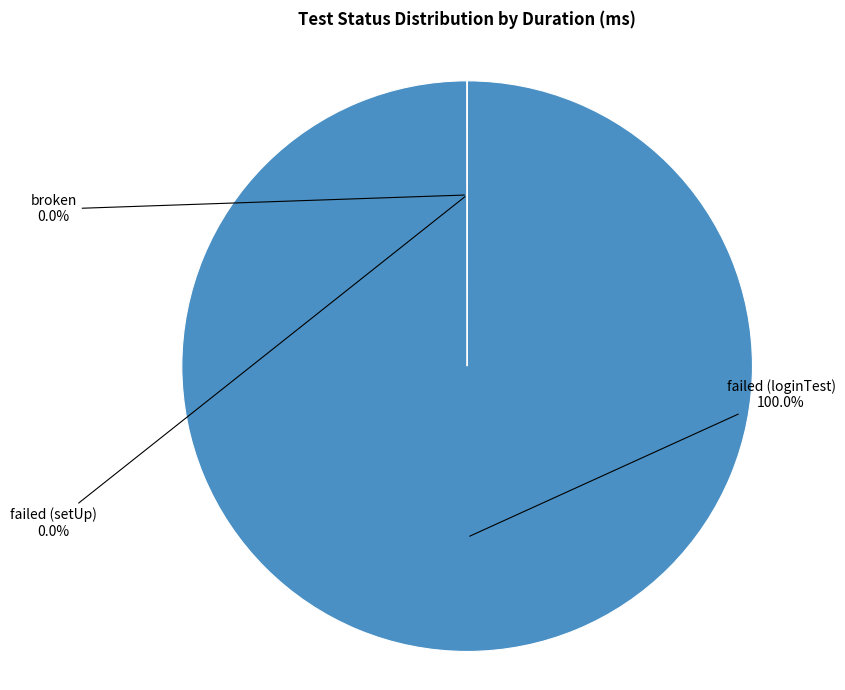

Is there a majority slice in this chart?

Yes